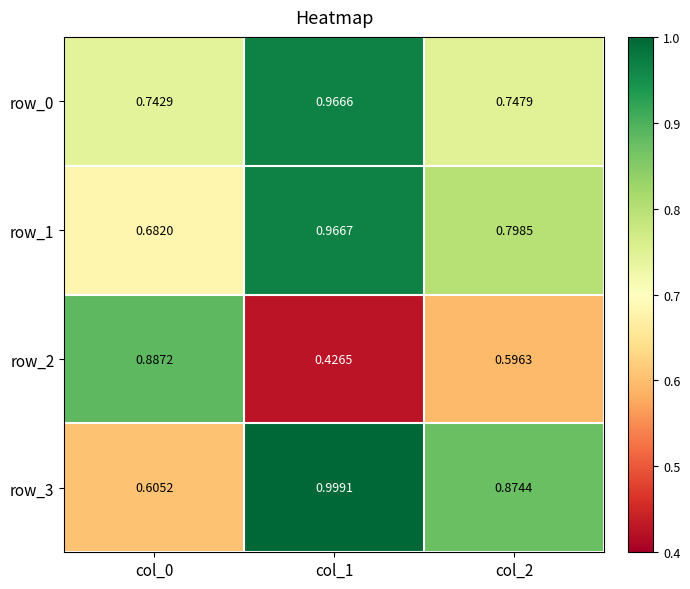

Count the number of categories in the chart.

3